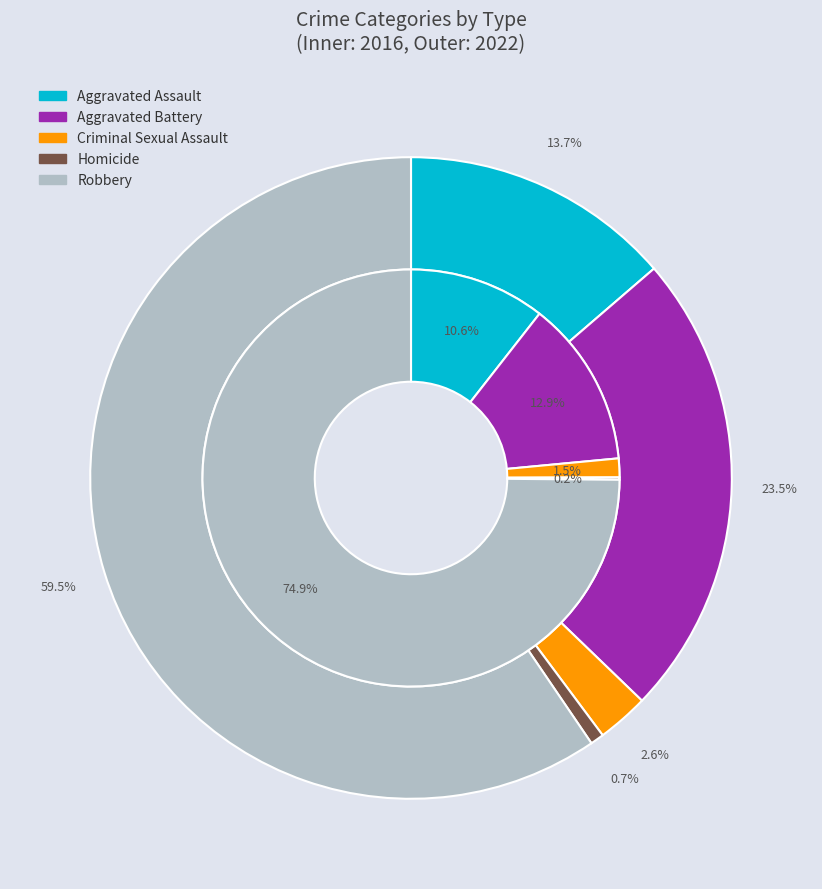

True or false: values_2022 accounts for 13% of the total.

True